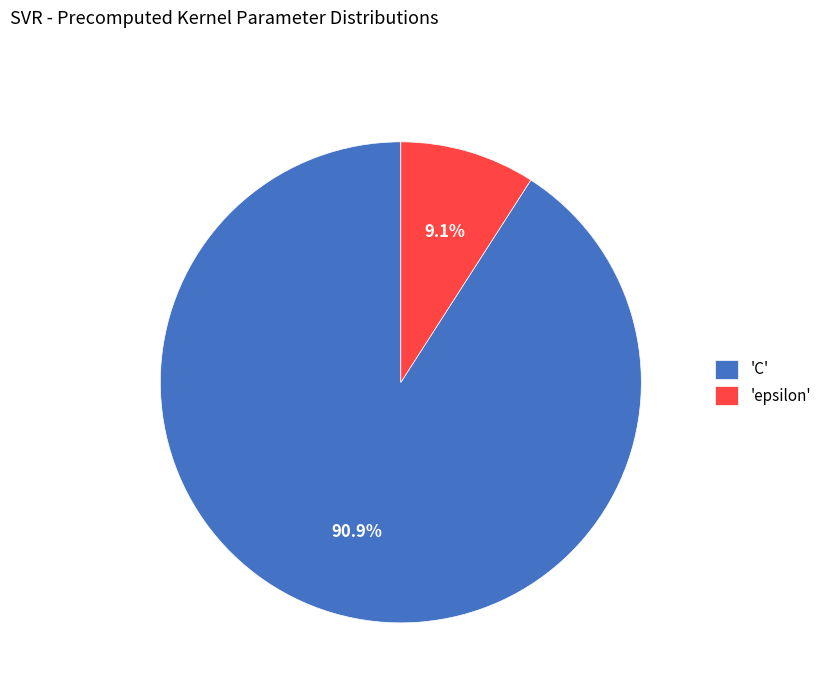

What is the smallest slice in the pie chart?

'epsilon'